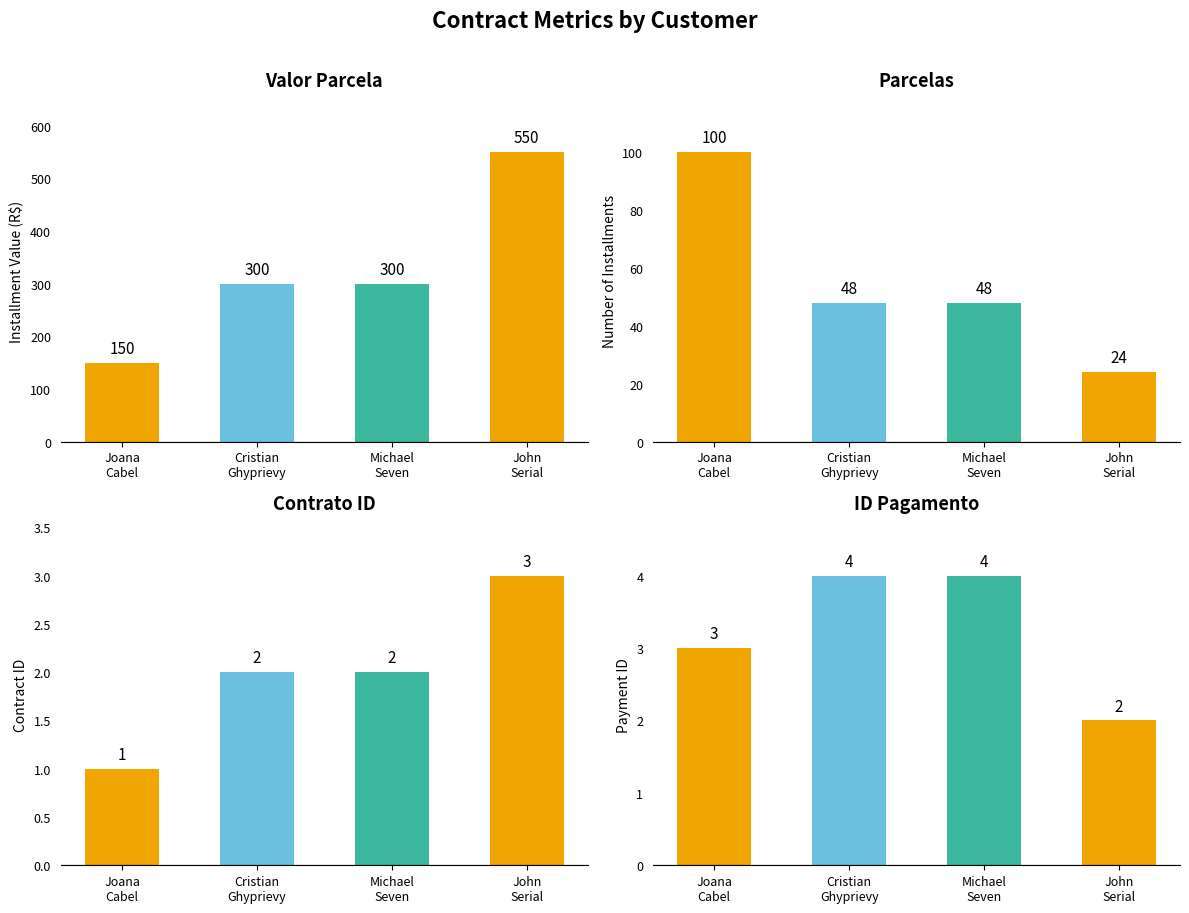

How many values in the CONTRATO_ID series exceed 2?

1